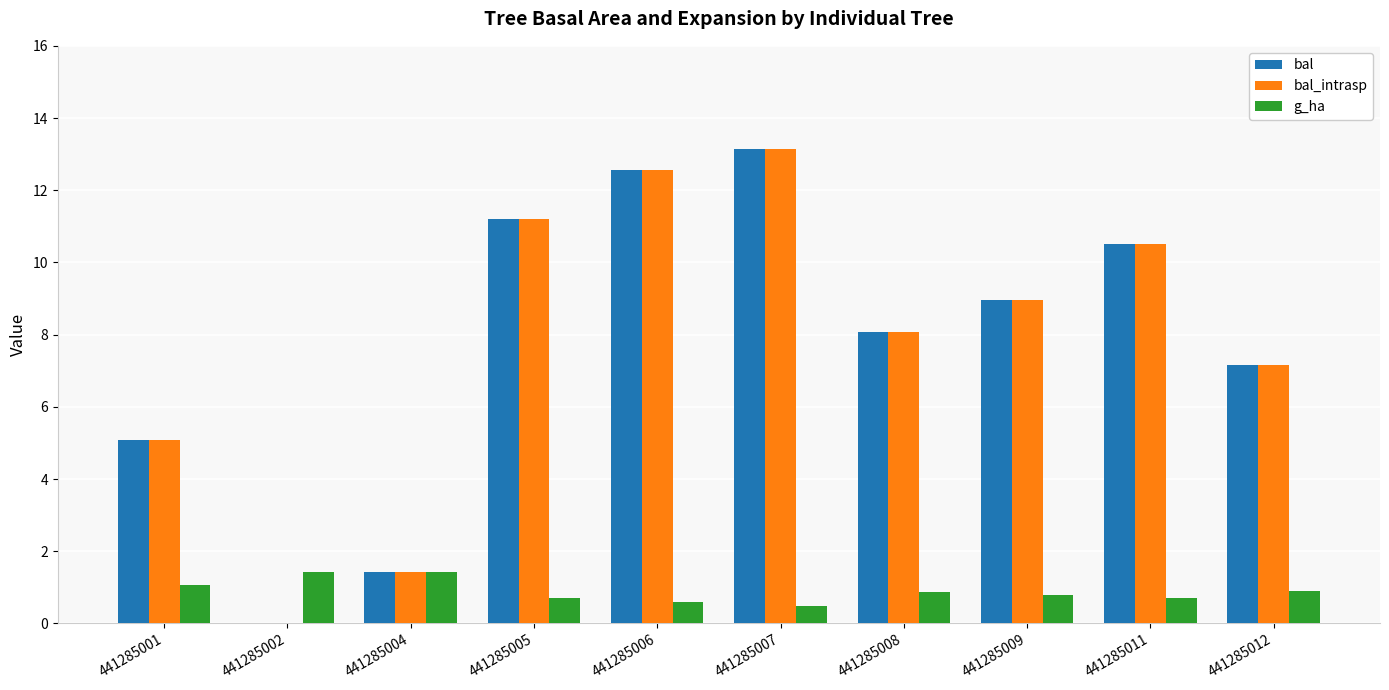

Is it true that bal_intrasp equals 10.5 at 441285011?

True